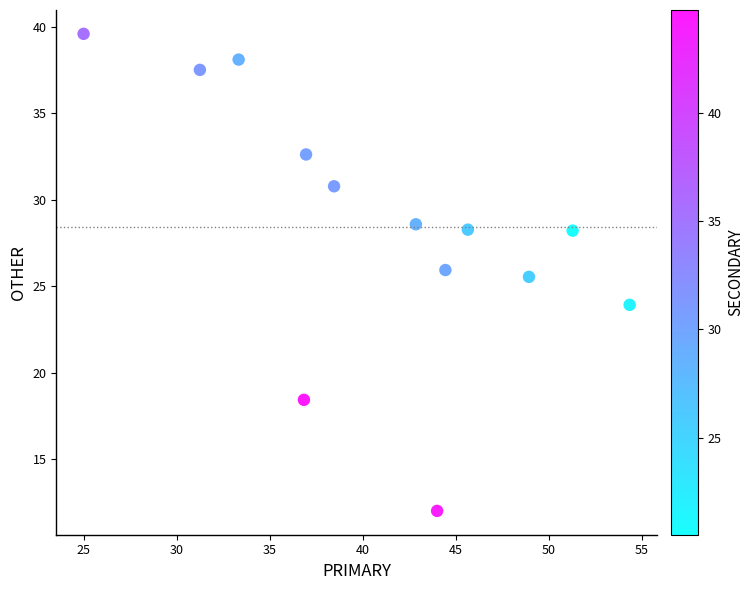

What Y value in the scatter plot is closest to 25?

25.5